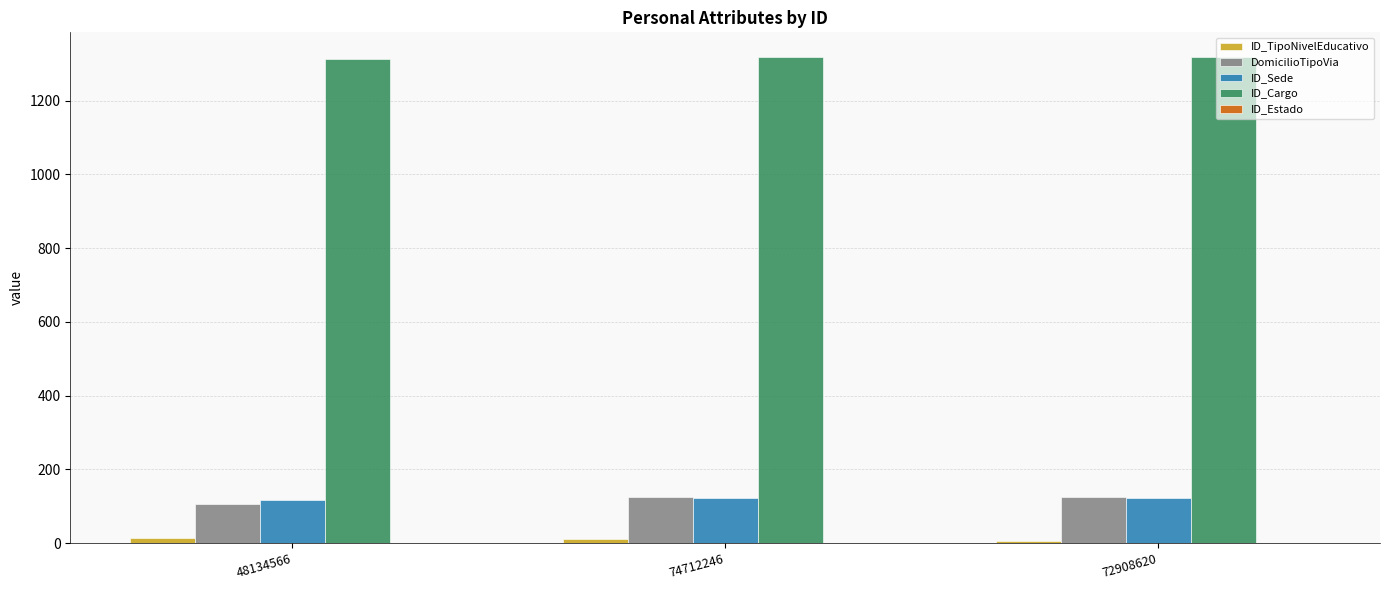

What is the sum of all ID_Sede values?

362